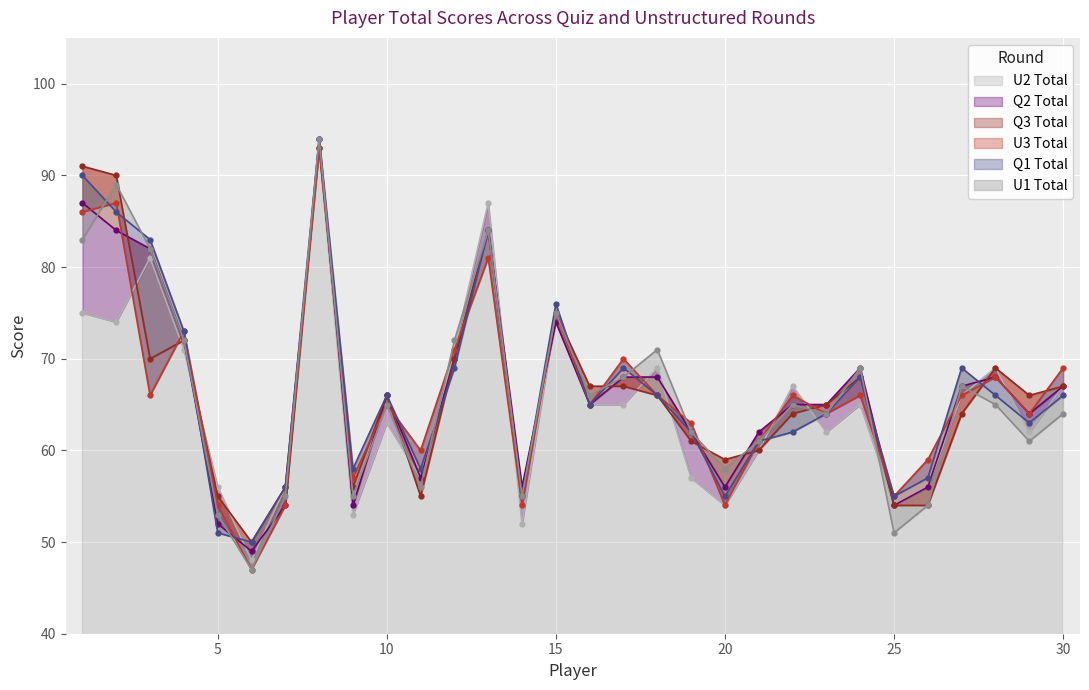

The U2 Total series shows 54 at 20. True or false?

True